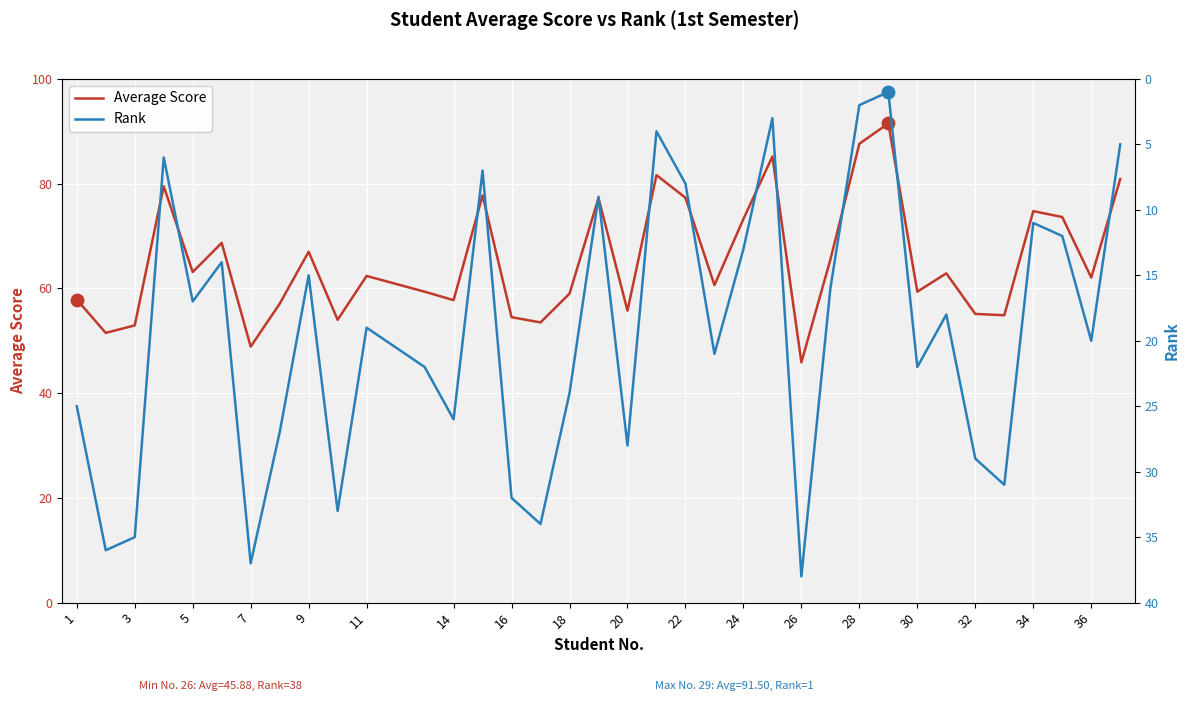

Which series has the largest Y range (max minus min)?

Average Score